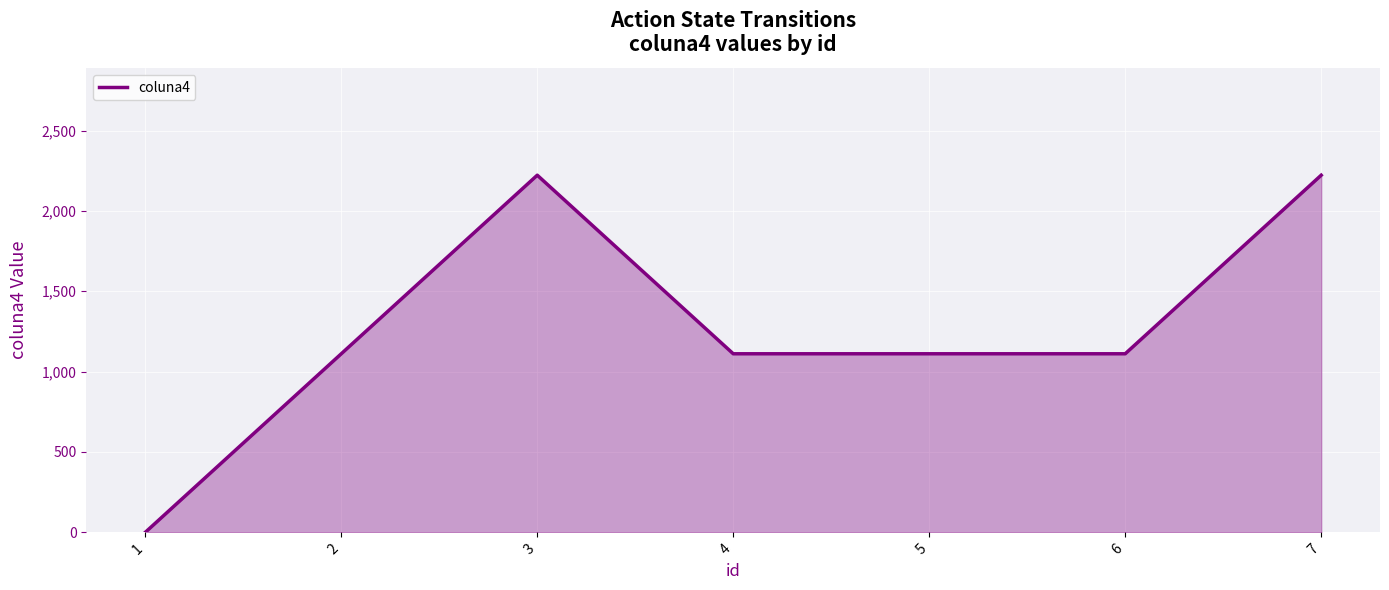

At which category does the data reach its first local peak?

3